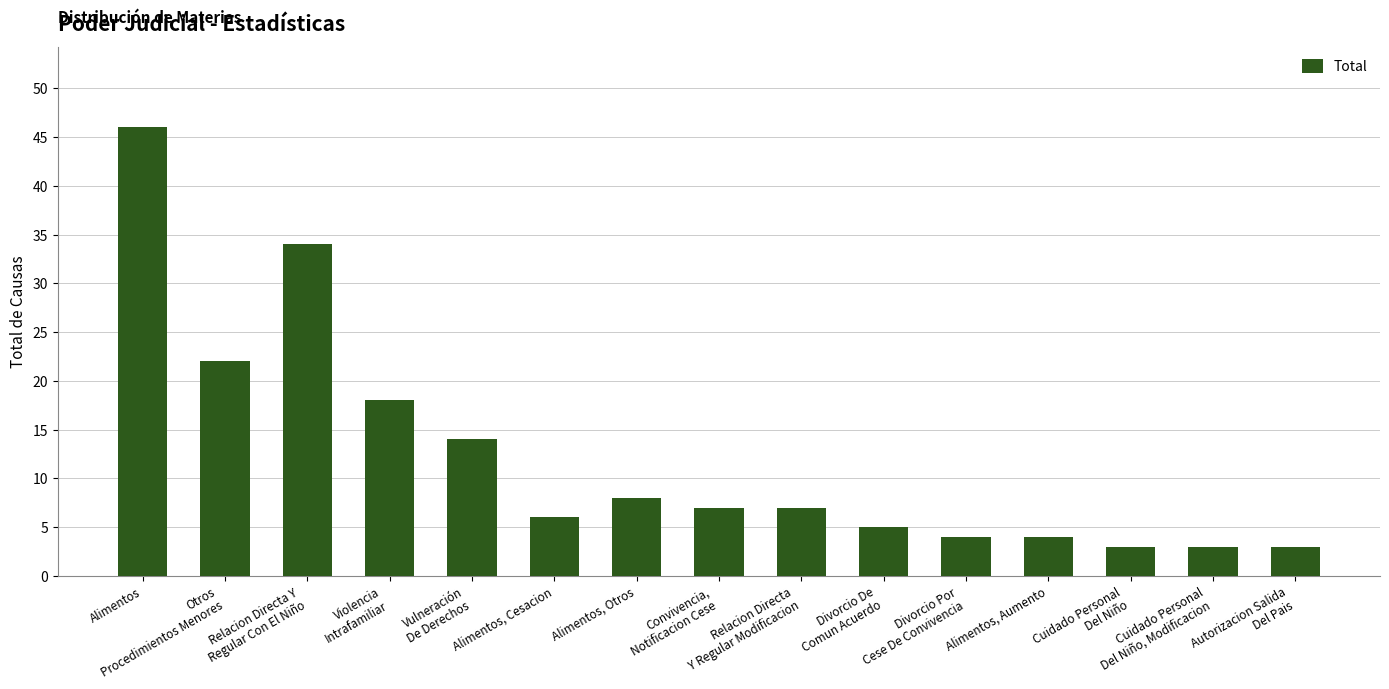

What is the value of the 12th bar from the left?

4